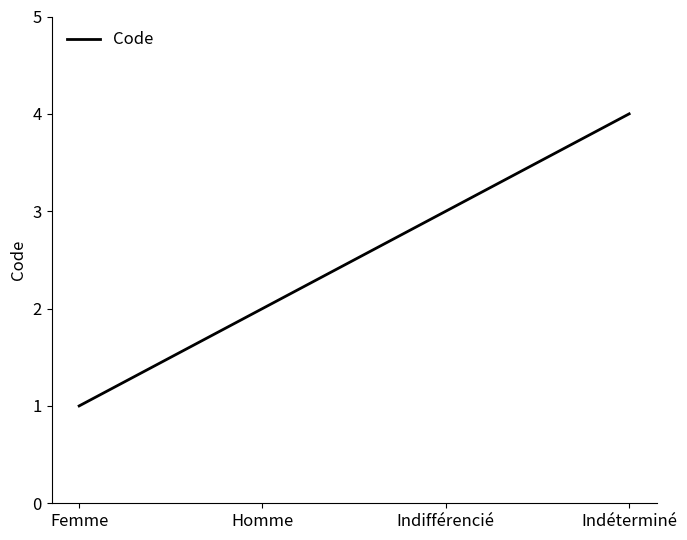

Reading left to right, transcribe all the data shown in this chart.

1	2	3	4